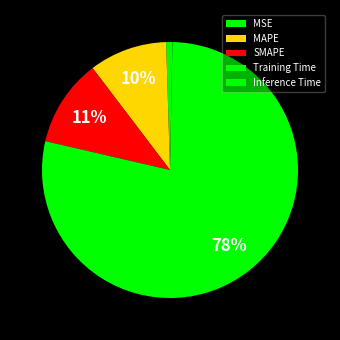

Which slice represents more than half of the pie?

Training Time